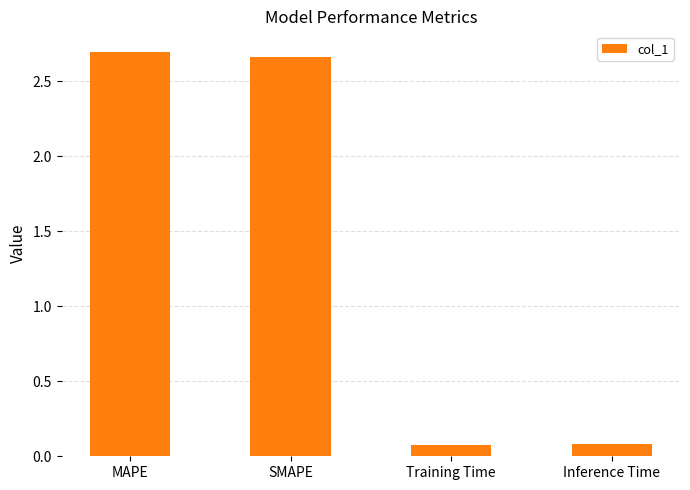

Count the number of categories in the chart.

4